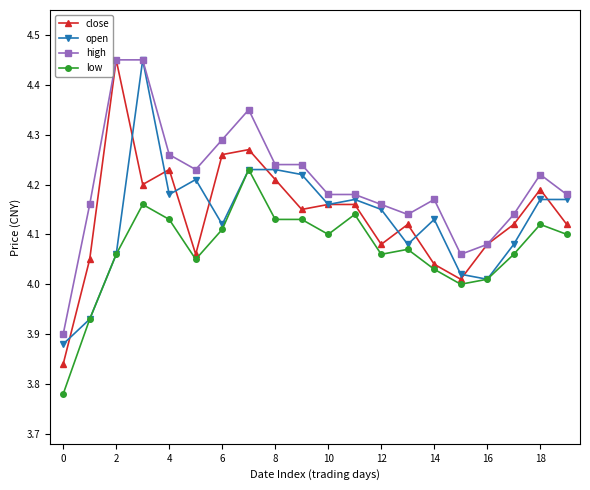

Which series has the largest total across all categories?

high